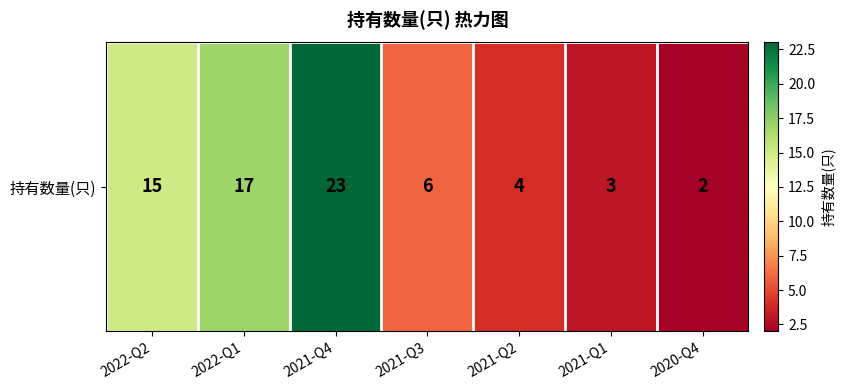

What is the ratio of the value at 2021-Q3 to the value at 2021-Q1?

2.0